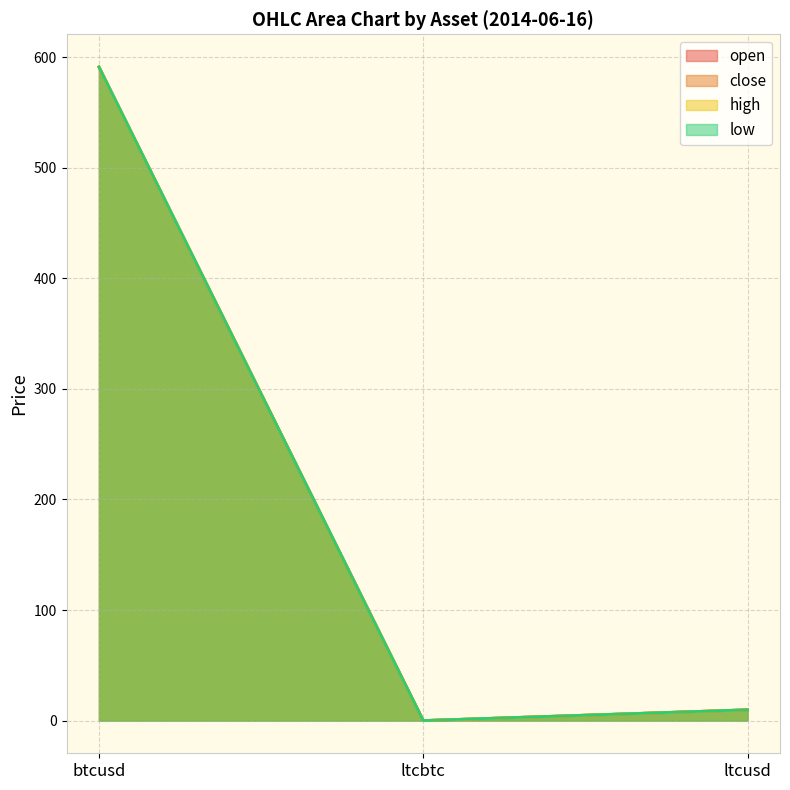

True or false: high has a value of 9.8 at ltcusd.

True